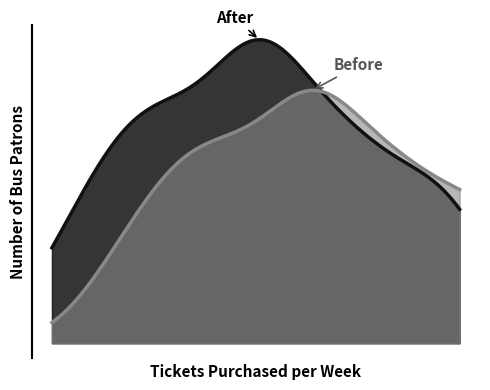

Does the chart have visible grid lines?

No